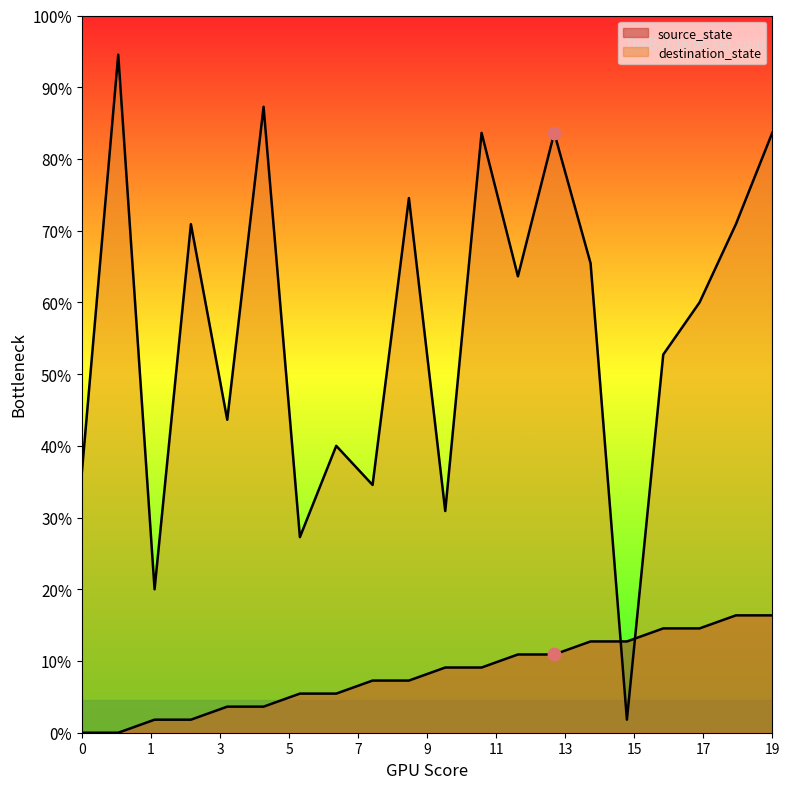

What is the total value across all series at 5?

50